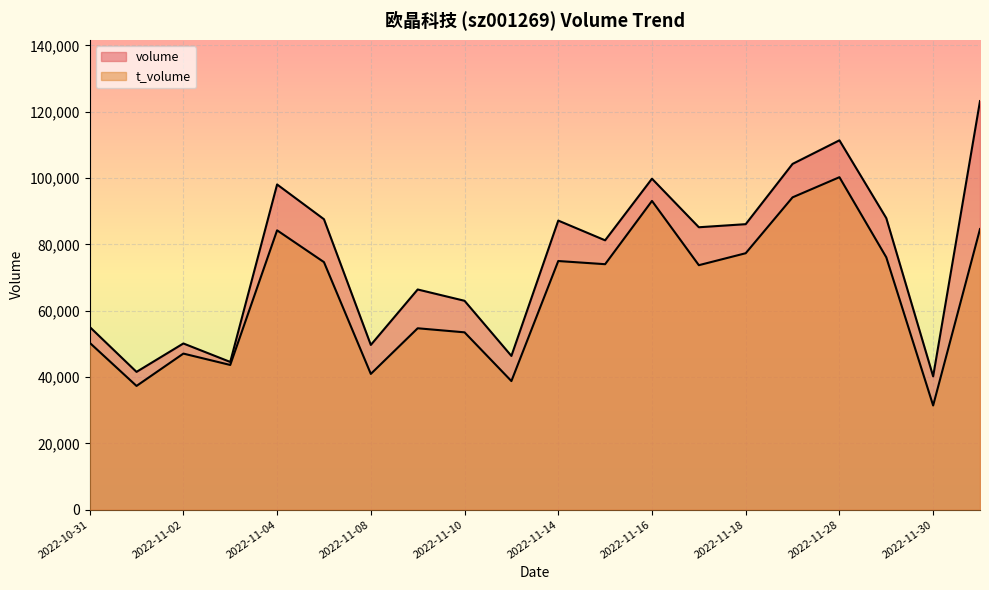

At 2022-11-14, list the series in order from largest to smallest.

volume, t_volume